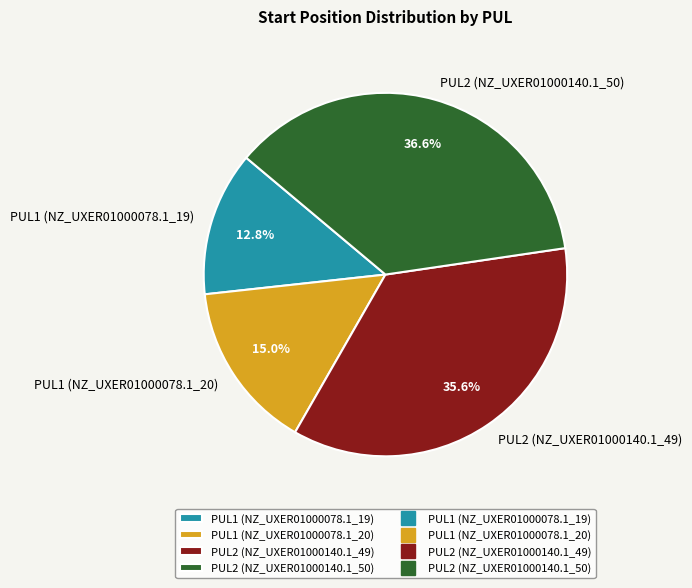

Which slice is the smallest?

PUL1 (NZ_UXER01000078.1_19)